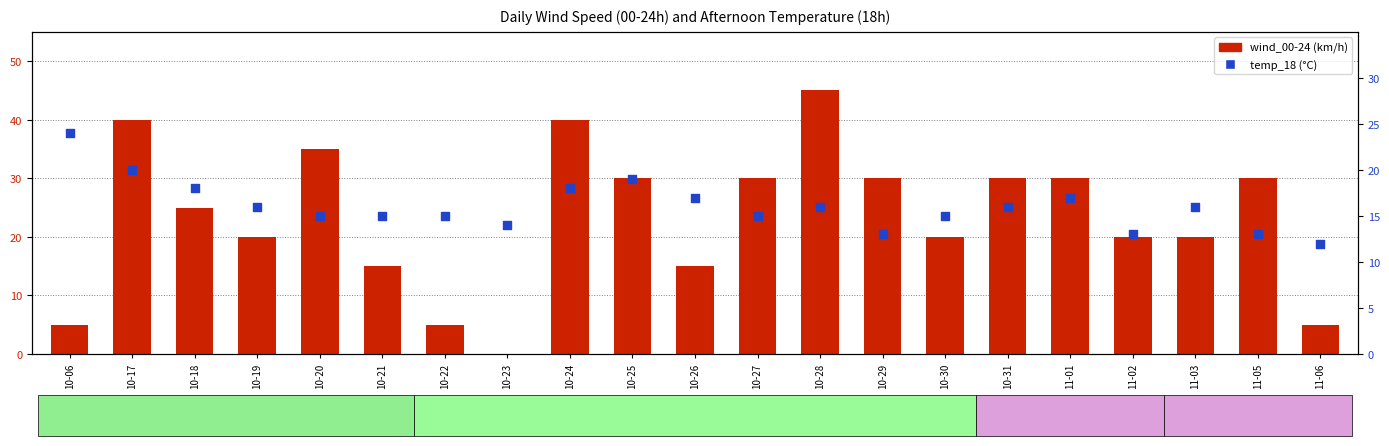

At how many categories does at least one series exceed 39?

3